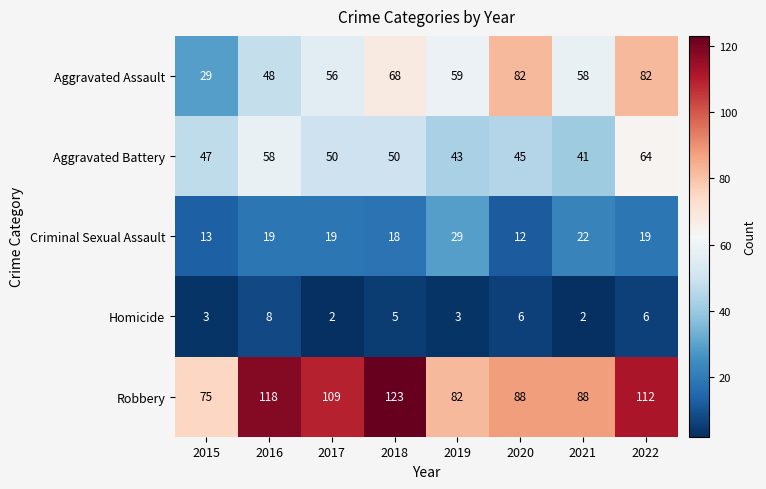

Which series changed the most between 2015 and 2021?

Aggravated Assault